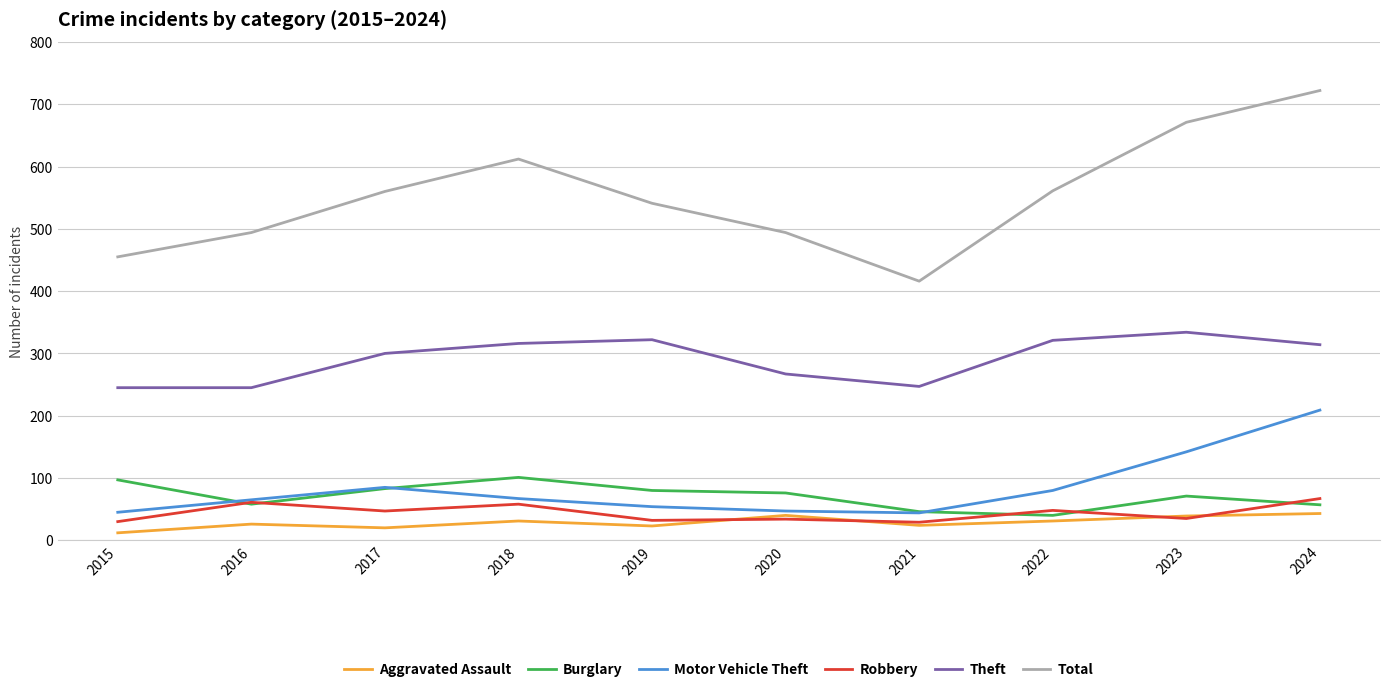

Which category has the highest value across all series?

2024